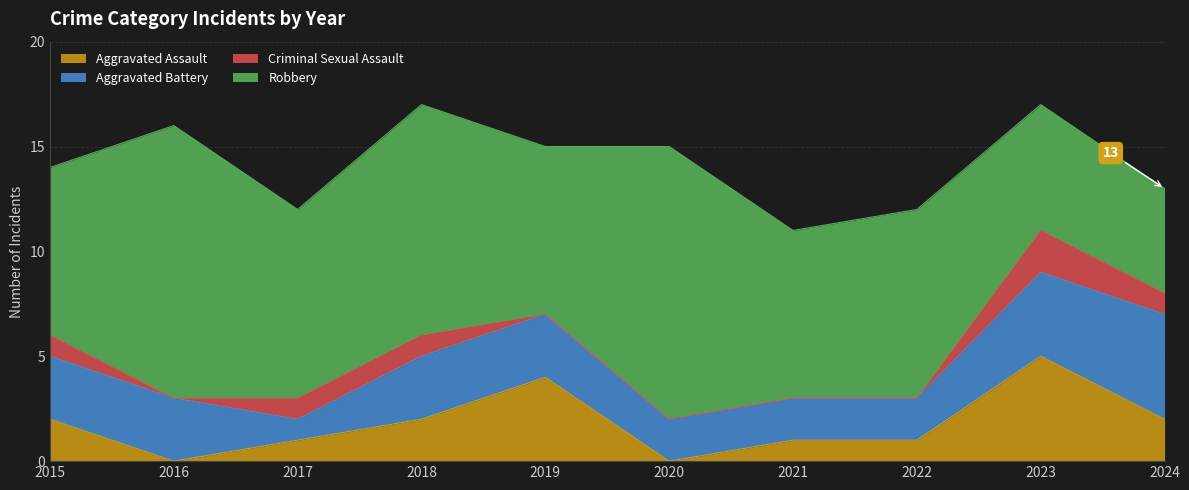

How many interior local valleys does the Aggravated Battery series have?

1